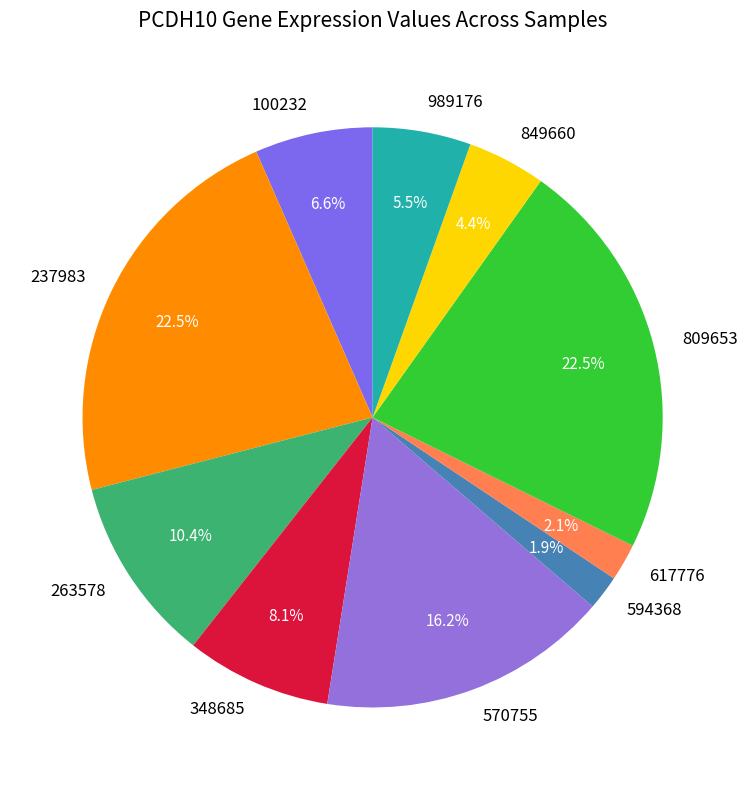

Do 849660 and 594368 together represent more than half of the pie?

No